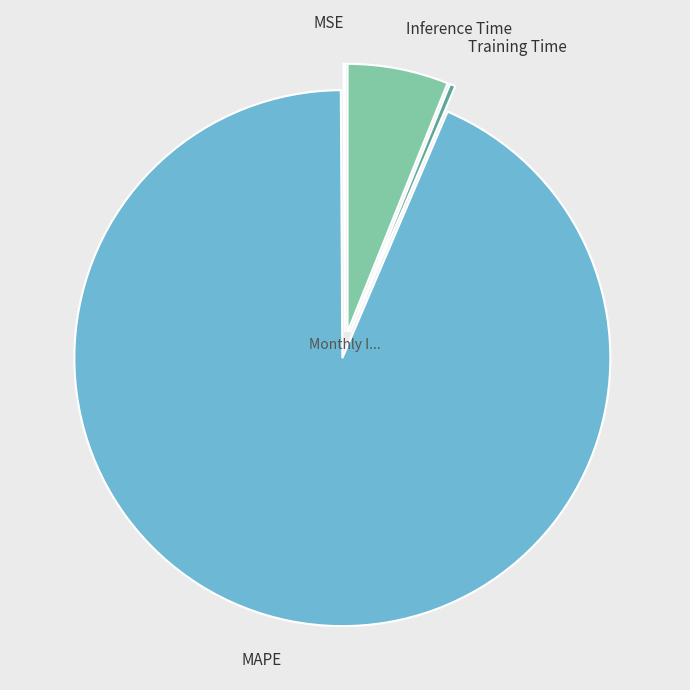

What is the total percentage of MSE and Inference Time?

6.2%